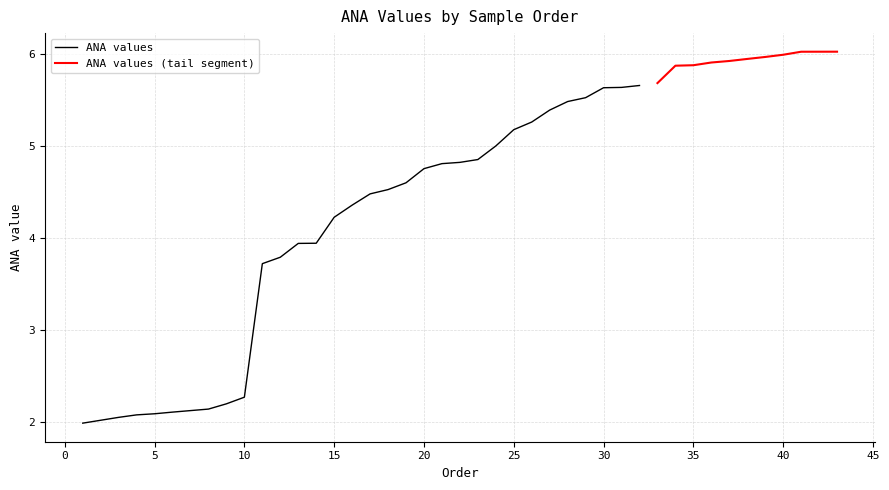

True or false: the data has more than 2 interior local peaks.

False